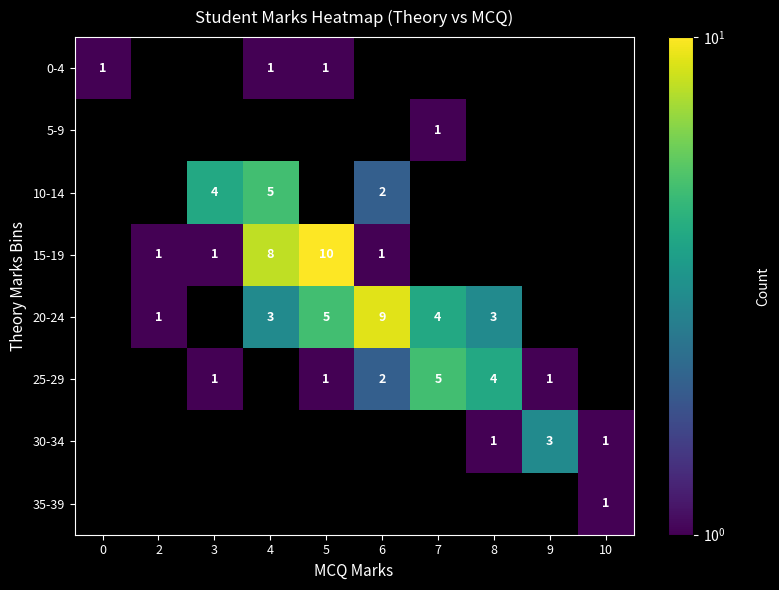

How many categories are shown in the chart?

10